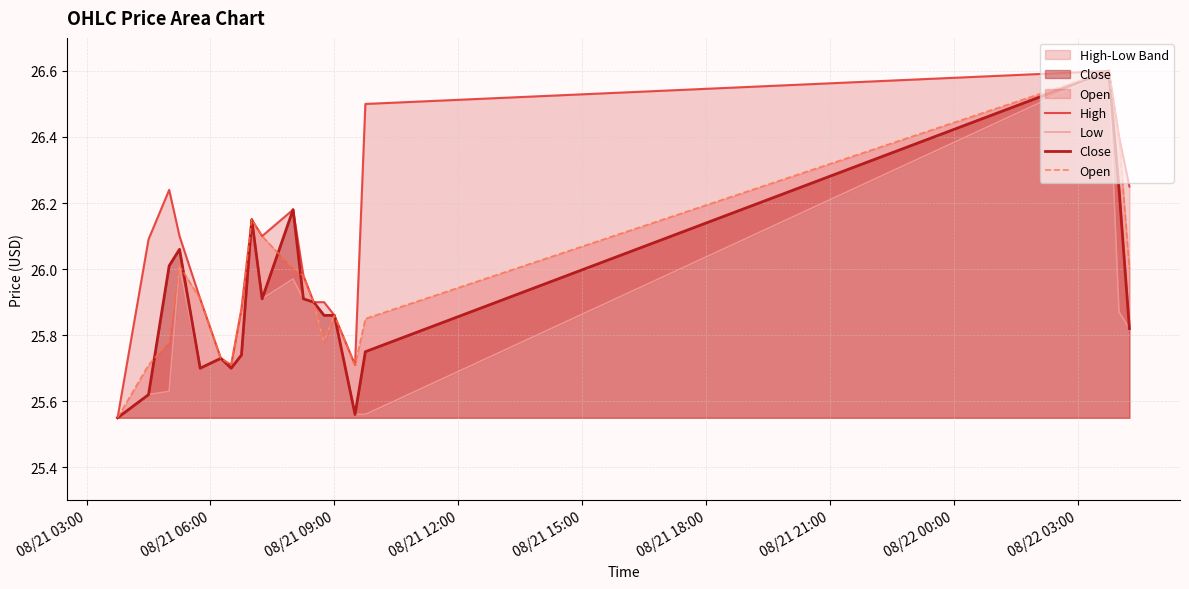

Does the chart have visible grid lines?

Yes